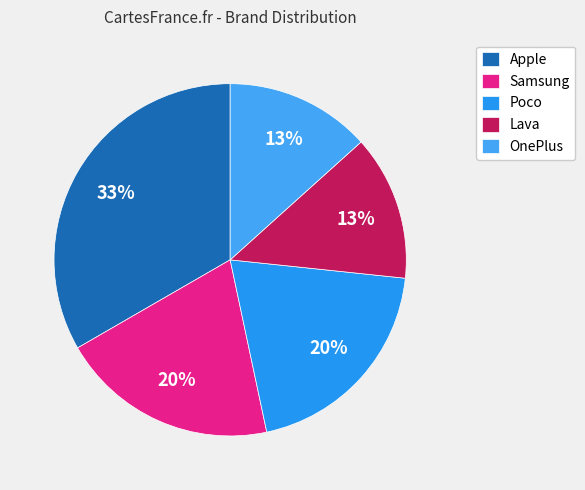

Which category has the biggest portion of the pie?

Apple